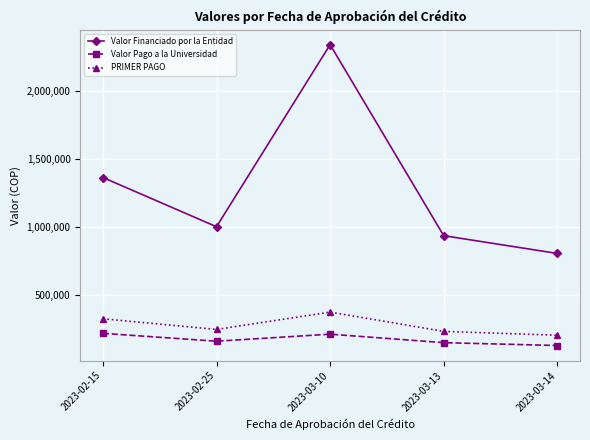

What is the minimum value shown in the chart?

128879